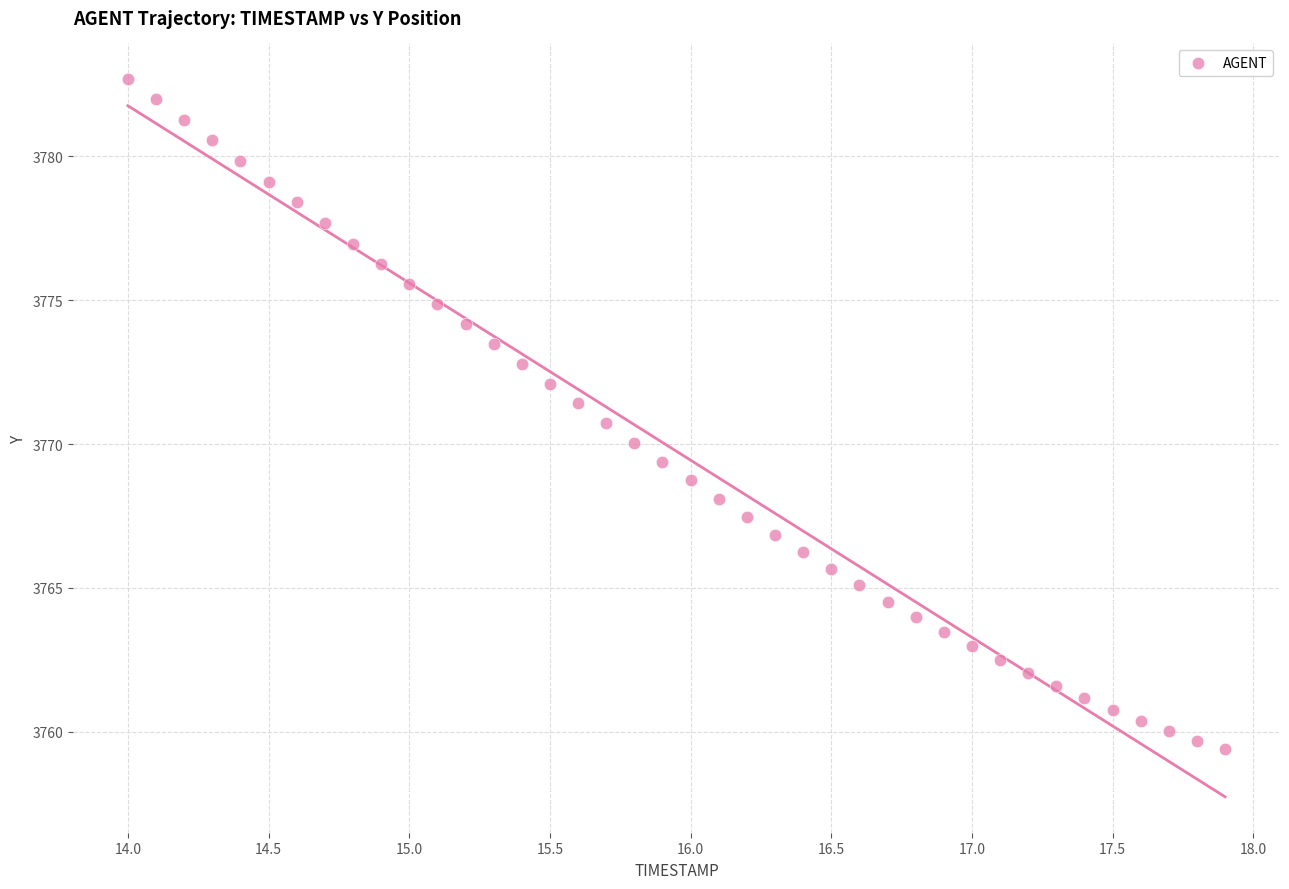

What is the range of X values (max minus min)?

3.9